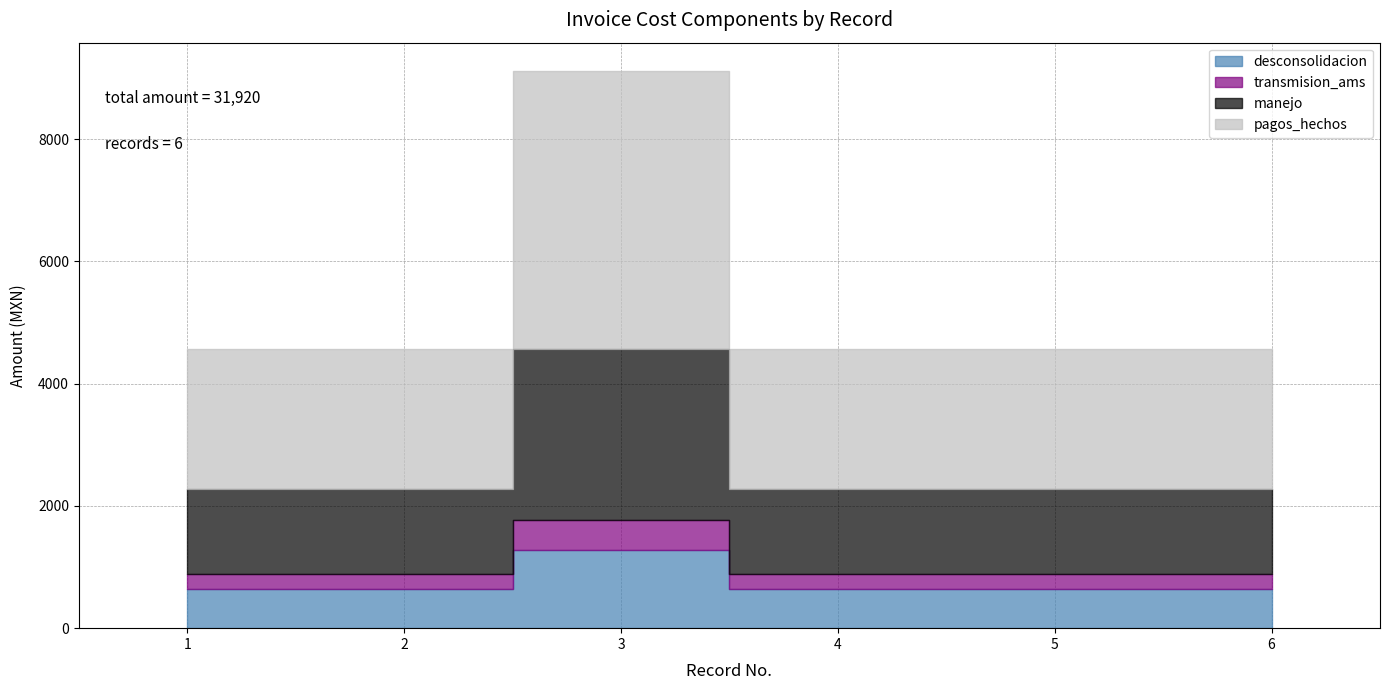

How many lines are shown in the chart?

4